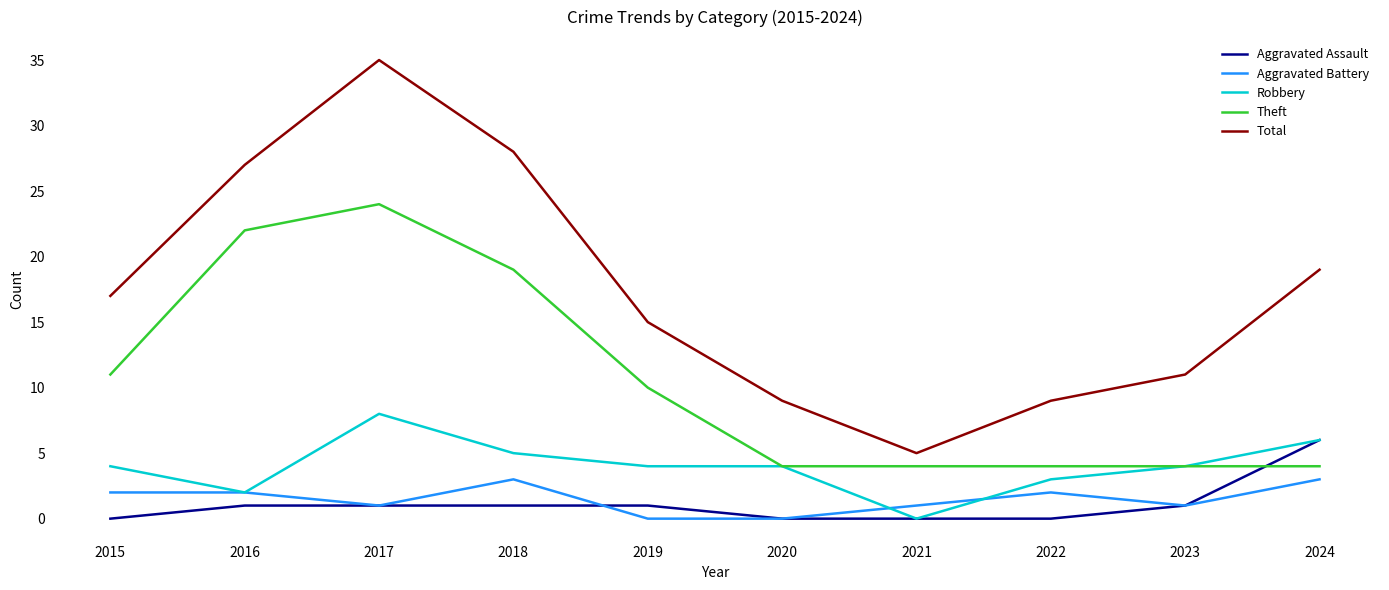

List the series in order of their peak value, lowest first.

Aggravated Battery, Aggravated Assault, Robbery, Theft, Total